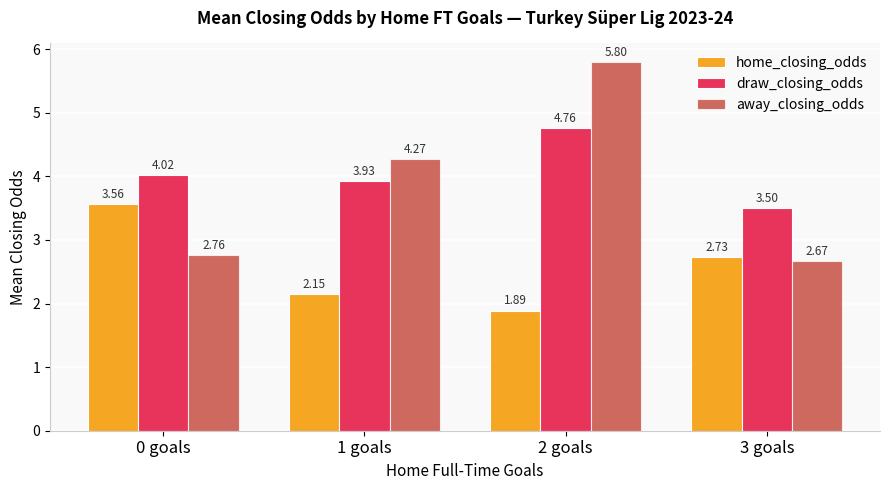

At which label does home_closing_odds first exceed 2?

0 goals